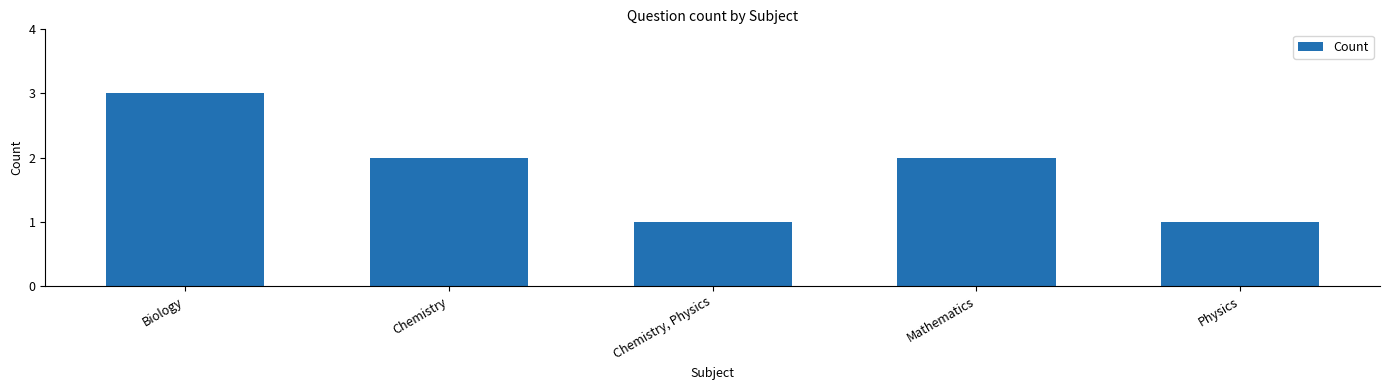

What position from the left is Mathematics?

4